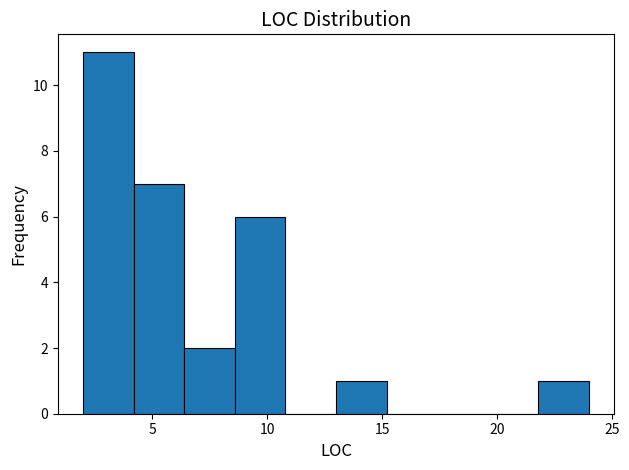

Reading left to right, transcribe this chart: for each bar, give the range it covers on the x-axis and its height. Neither the bar edges nor the heights are printed on the chart, so give them approximately, as read against the axes.

2.0 to 4.2: 11
4.2 to 6.4: 7
6.4 to 8.6: 2
8.6 to 10.8: 6
10.8 to 13.0: 0
13.0 to 15.2: 1
15.2 to 17.4: 0
17.4 to 19.6: 0
19.6 to 21.8: 0
21.8 to 24.0: 1